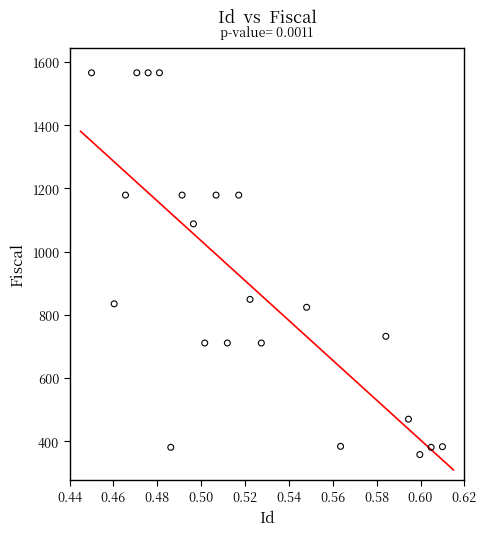

What is the range of Y values (max minus min)?

1208